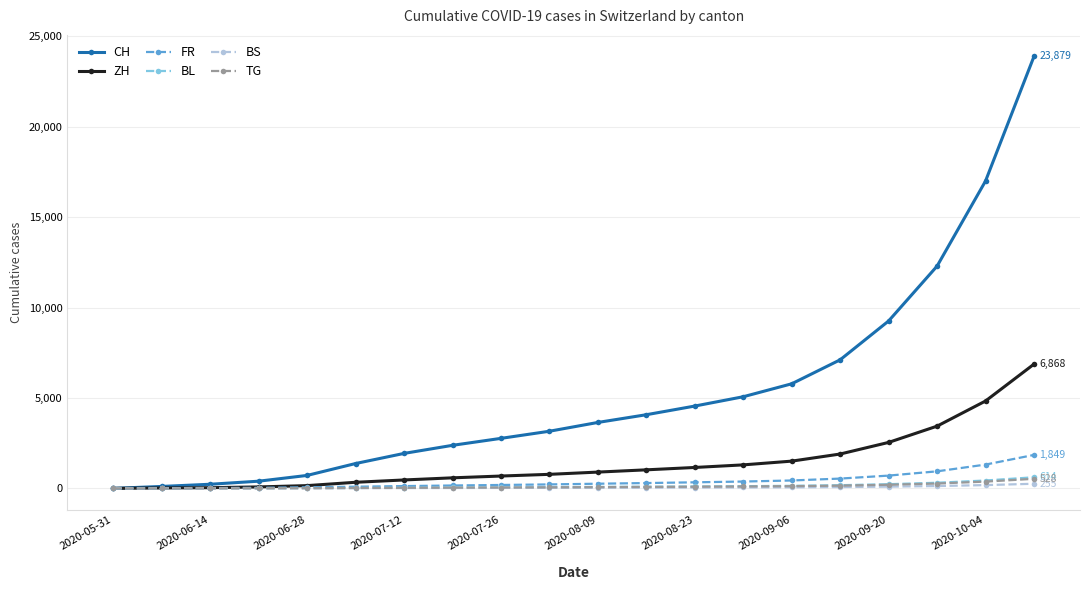

What is the maximum value shown in the chart?

23879